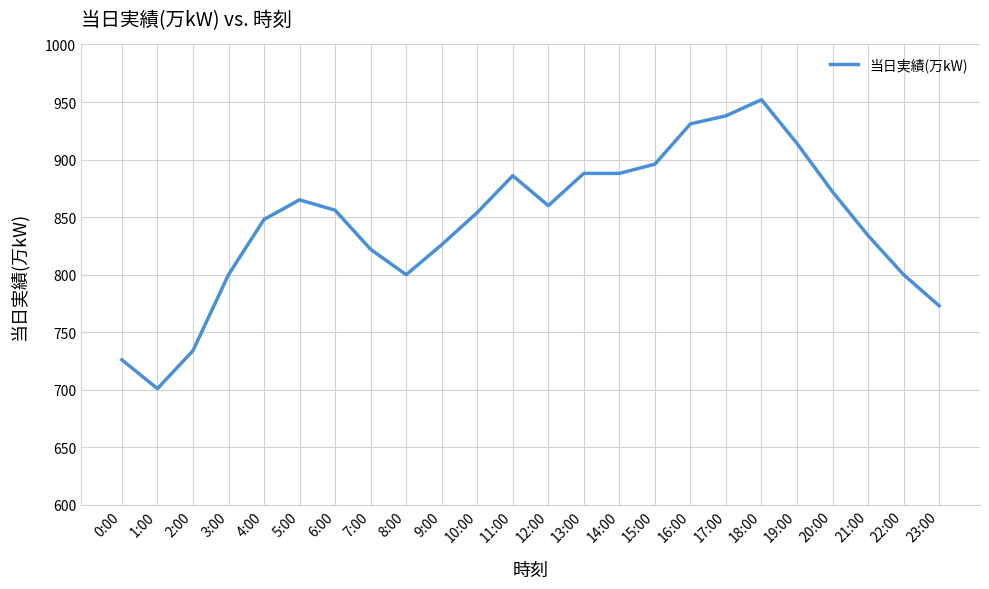

What is the difference between the maximum and minimum values?

251